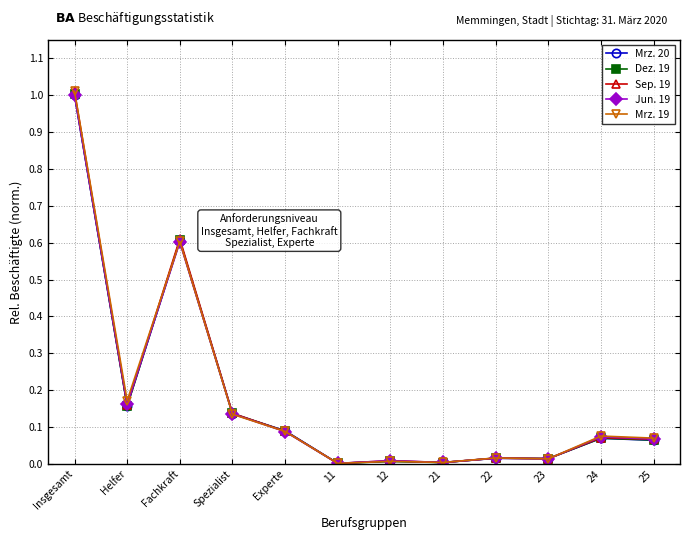

What is the label of the 8th point from the left?

21